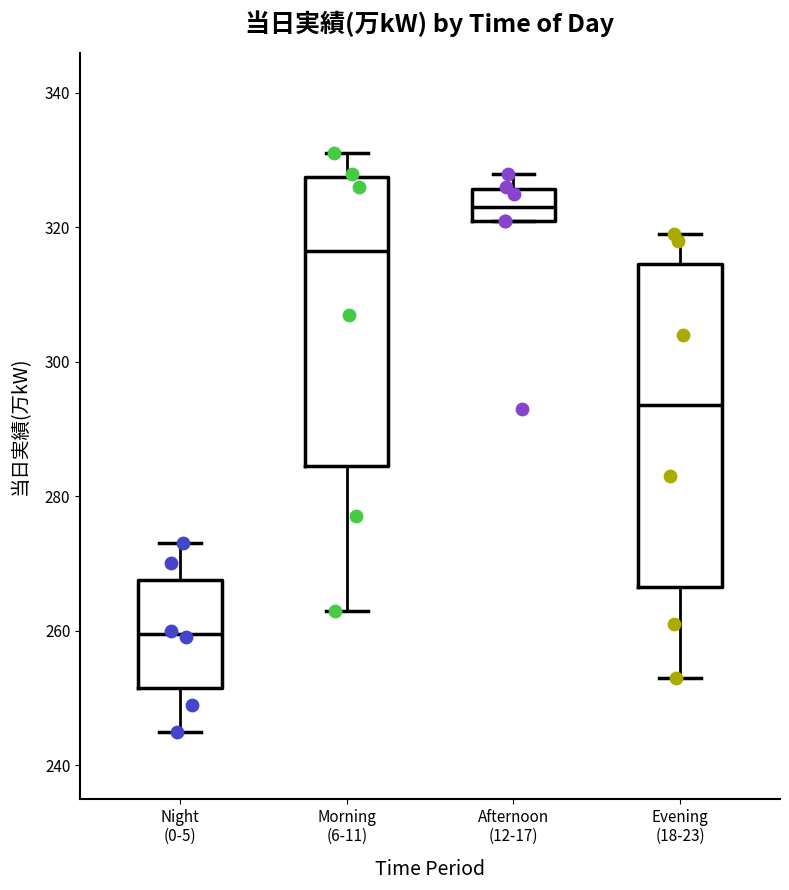

Reading left to right, read every box against the y-axis: the position of its median line, the range the box covers, and the ends of its whiskers. The values are not printed on the chart, so give them approximately, as read against the axis.

Night (0-5): median 260, box 252 to 268, whiskers 246 to 274
Morning (6-11): median 316, box 284 to 328, whiskers 264 to 332
Afternoon (12-17): median 324, box 322 to 326, whiskers 322 to 328
Evening (18-23): median 294, box 266 to 314, whiskers 254 to 320